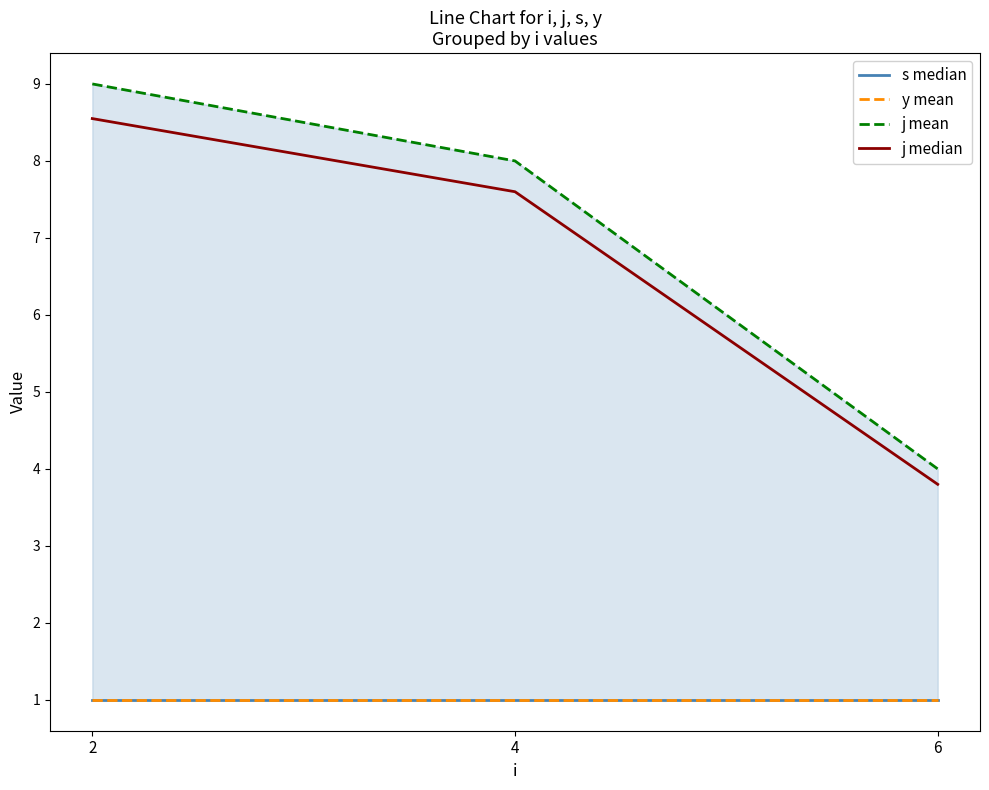

Reading left to right, what are all the values shown in this chart?

s median: 2=1.0	4=1.0	6=1.0
y mean: 2=1.0	4=1.0	6=1.0
j mean: 2=9.0	4=8.0	6=4.0
j median: 2=8.5	4=7.6	6=3.8